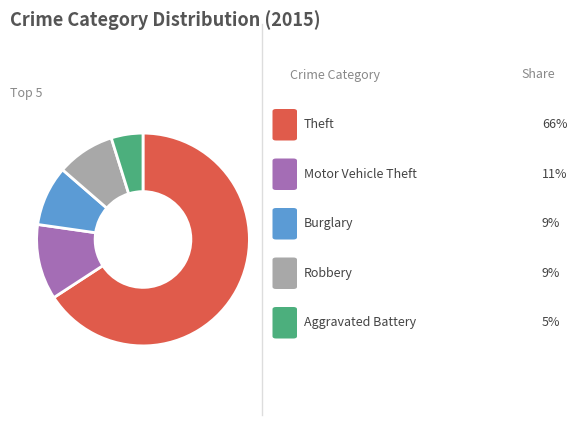

Is there any slice that represents more than half of the pie?

Yes